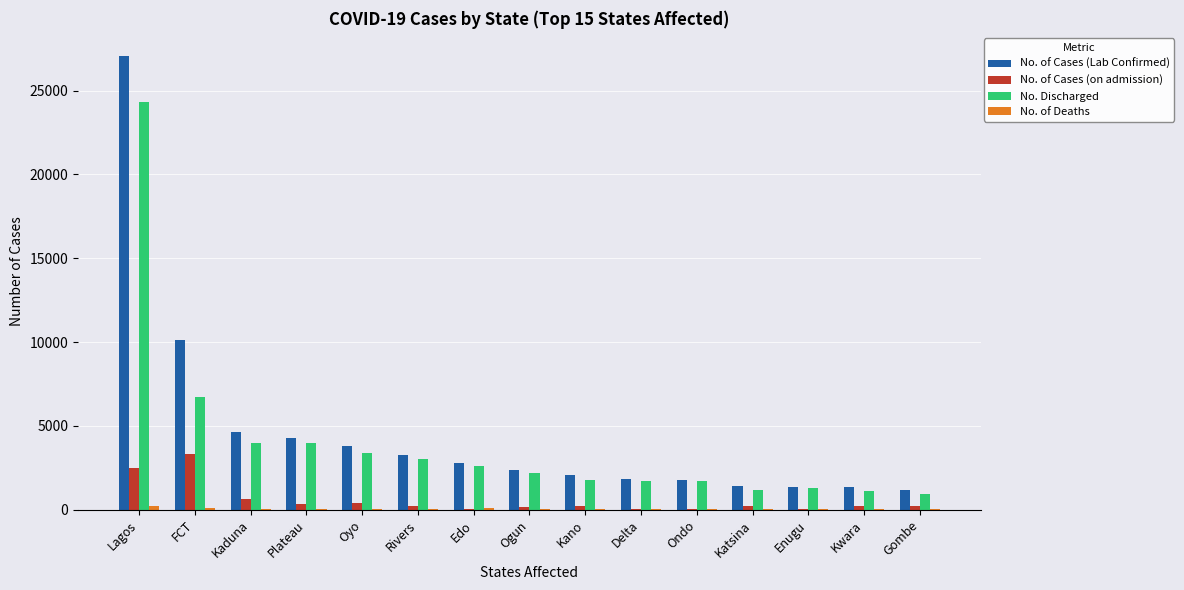

What is the difference between the No. Discharged values at Enugu and Oyo?

2053